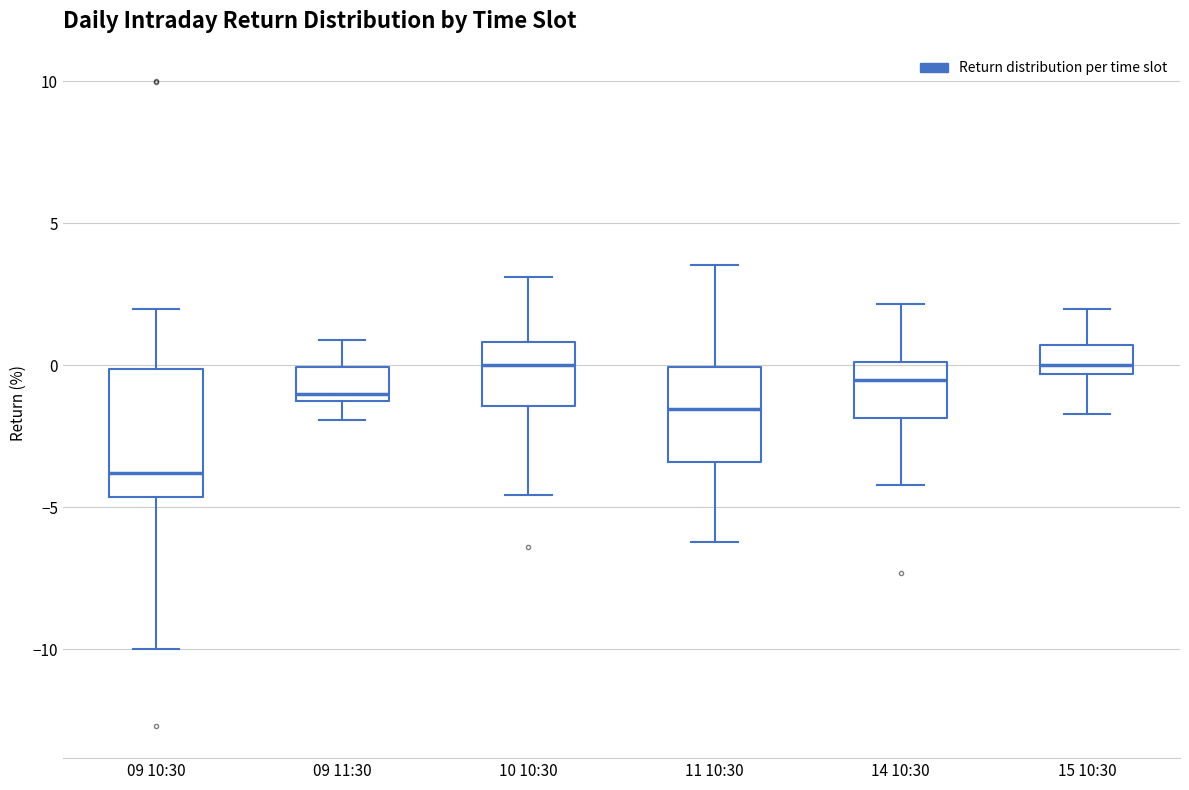

Which box has the lowest median line?

09 10:30